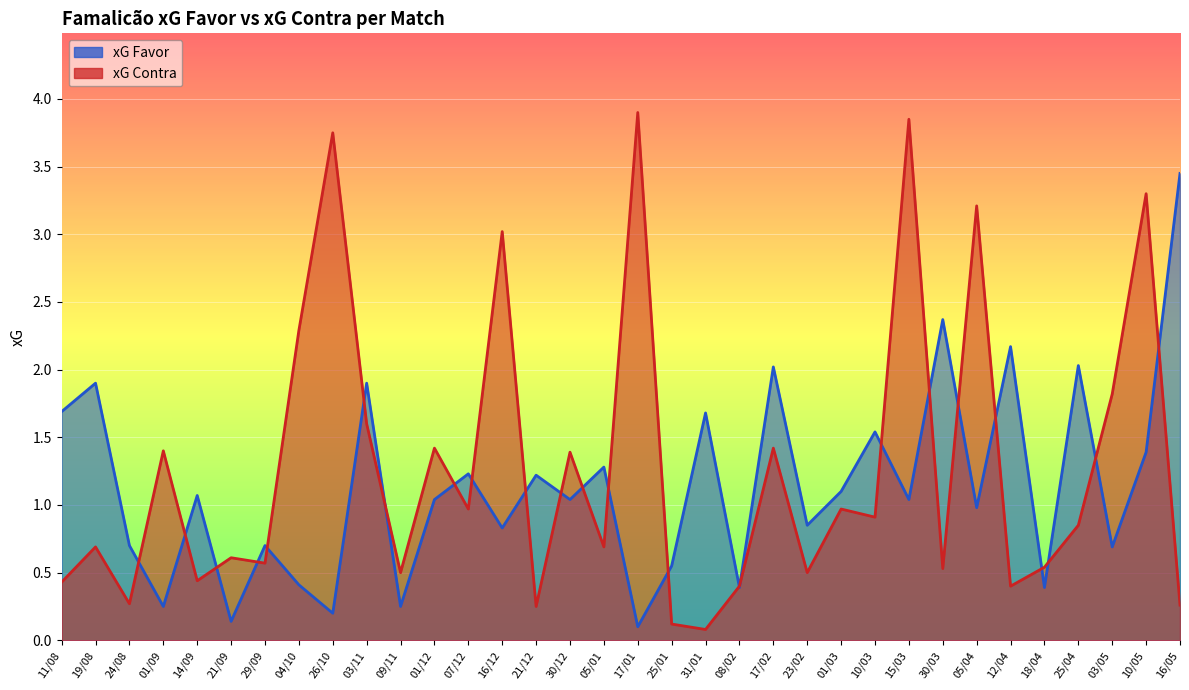

Reading right to left, list all the values displayed in this chart.

xG Favor: 3.5	1.4	0.7	2.0	0.4	2.2	1.0	2.4	1.0	1.5	1.1	0.8	2.0	0.4	1.7	0.6	0.1	1.3	1.0	1.2	0.8	1.2	1.0	0.2	1.9	0.2	0.4	0.7	0.1	1.1	0.2	0.7	1.9	1.7
xG Contra: 0.3	3.3	1.8	0.8	0.5	0.4	3.2	0.5	3.9	0.9	1.0	0.5	1.4	0.4	0.1	0.1	3.9	0.7	1.4	0.2	3.0	1.0	1.4	0.5	1.6	3.8	2.3	0.6	0.6	0.4	1.4	0.3	0.7	0.4